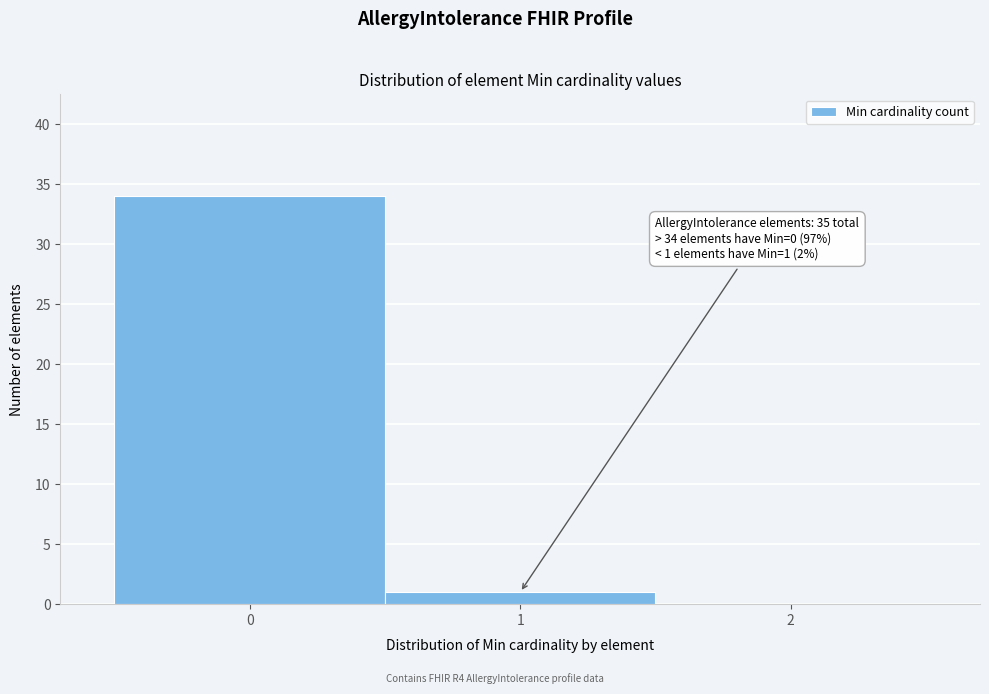

Which range on the x-axis has the tallest bar?

-0.5 to 0.5